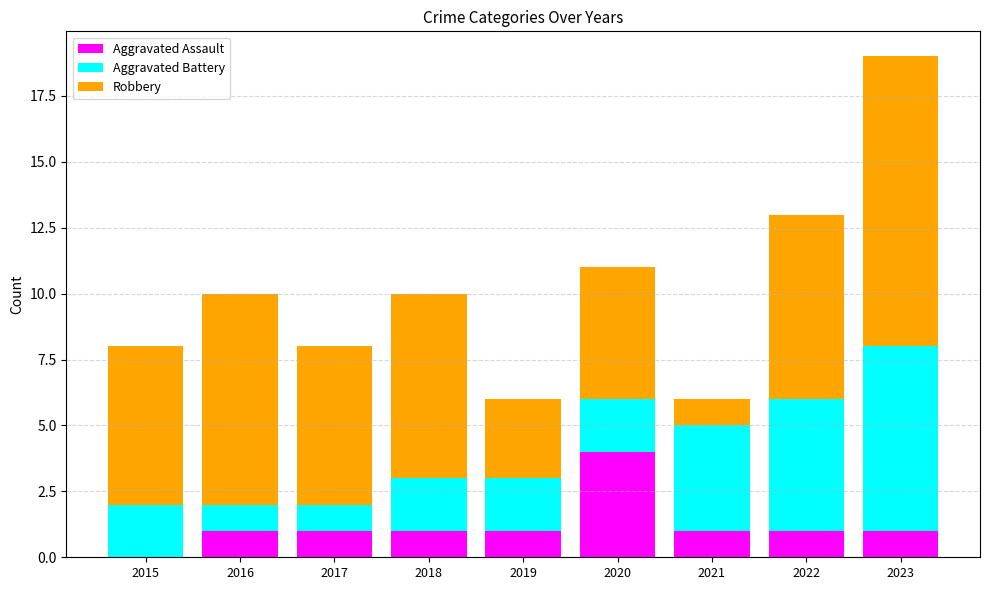

At which category is the sum across all series the highest?

2023